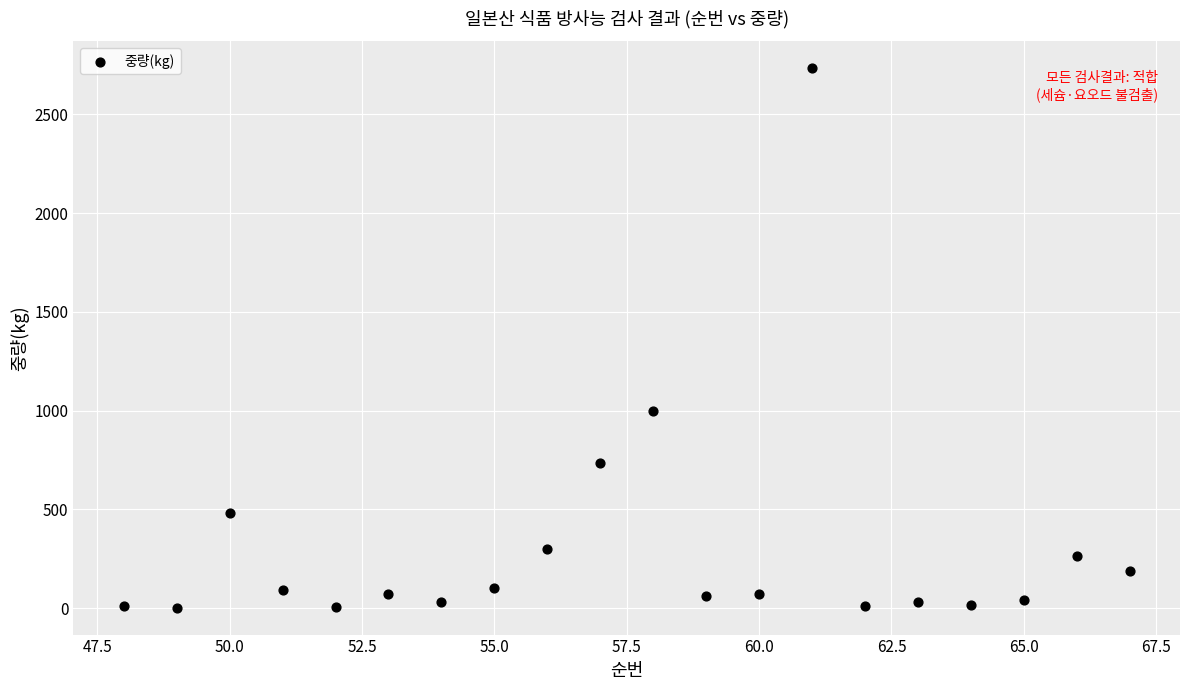

What is the range of Y values (max minus min)?

2731